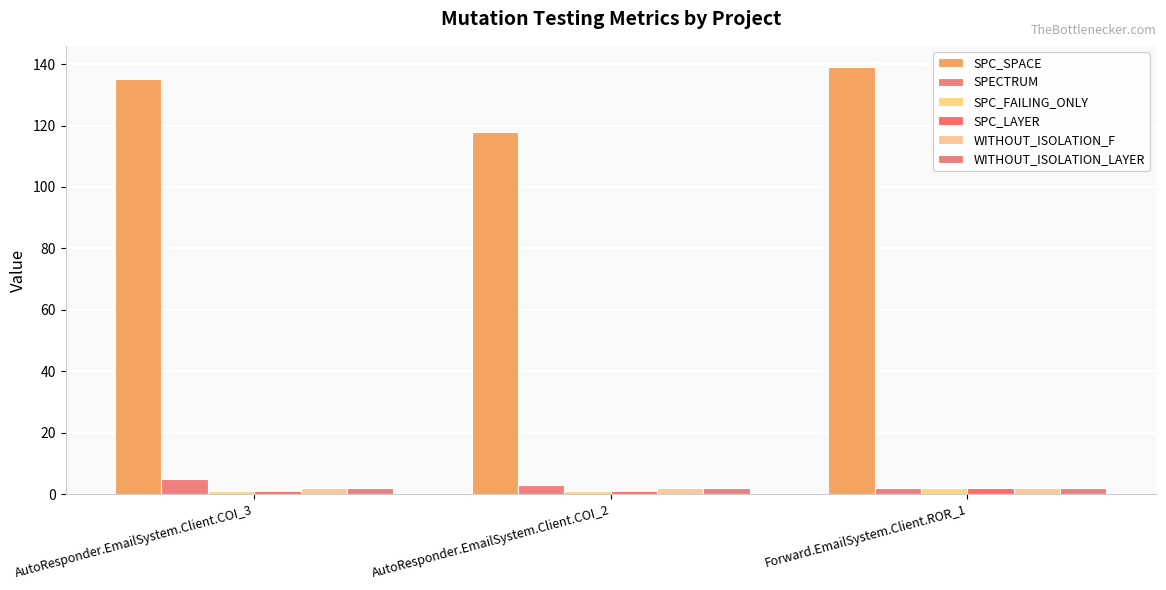

Is the value of SPC_FAILING_ONLY at AutoResponder.EmailSystem.Client.COI_3 greater than the value of SPC_SPACE at AutoResponder.EmailSystem.Client.COI_2?

No